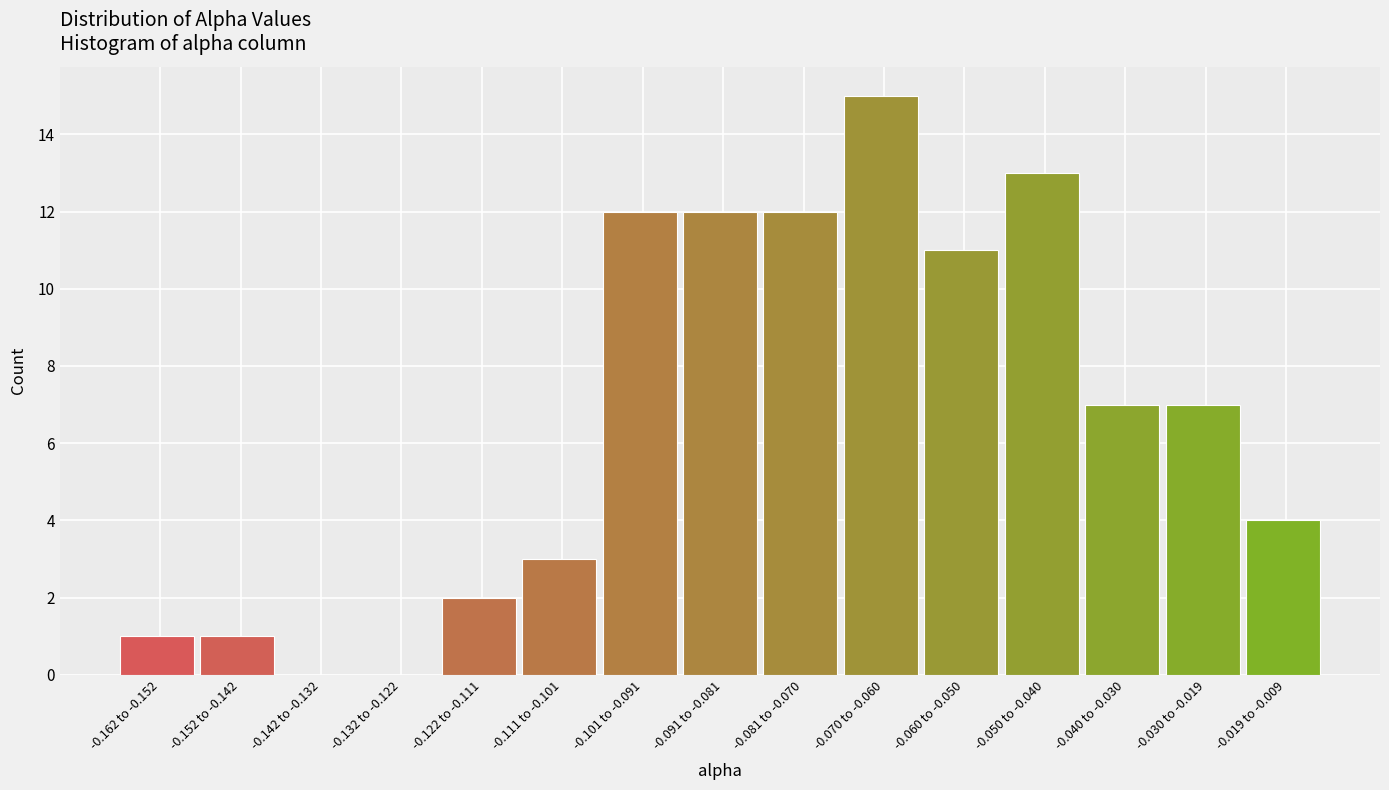

Reading left to right, what are all the values shown in this chart?

-0.162 to -0.152=1	-0.152 to -0.142=1	-0.142 to -0.132=0	-0.132 to -0.122=0	-0.122 to -0.111=2	-0.111 to -0.101=3	-0.101 to -0.091=12	-0.091 to -0.081=12	-0.081 to -0.070=12	-0.070 to -0.060=15	-0.060 to -0.050=11	-0.050 to -0.040=13	-0.040 to -0.030=7	-0.030 to -0.019=7	-0.019 to -0.009=4